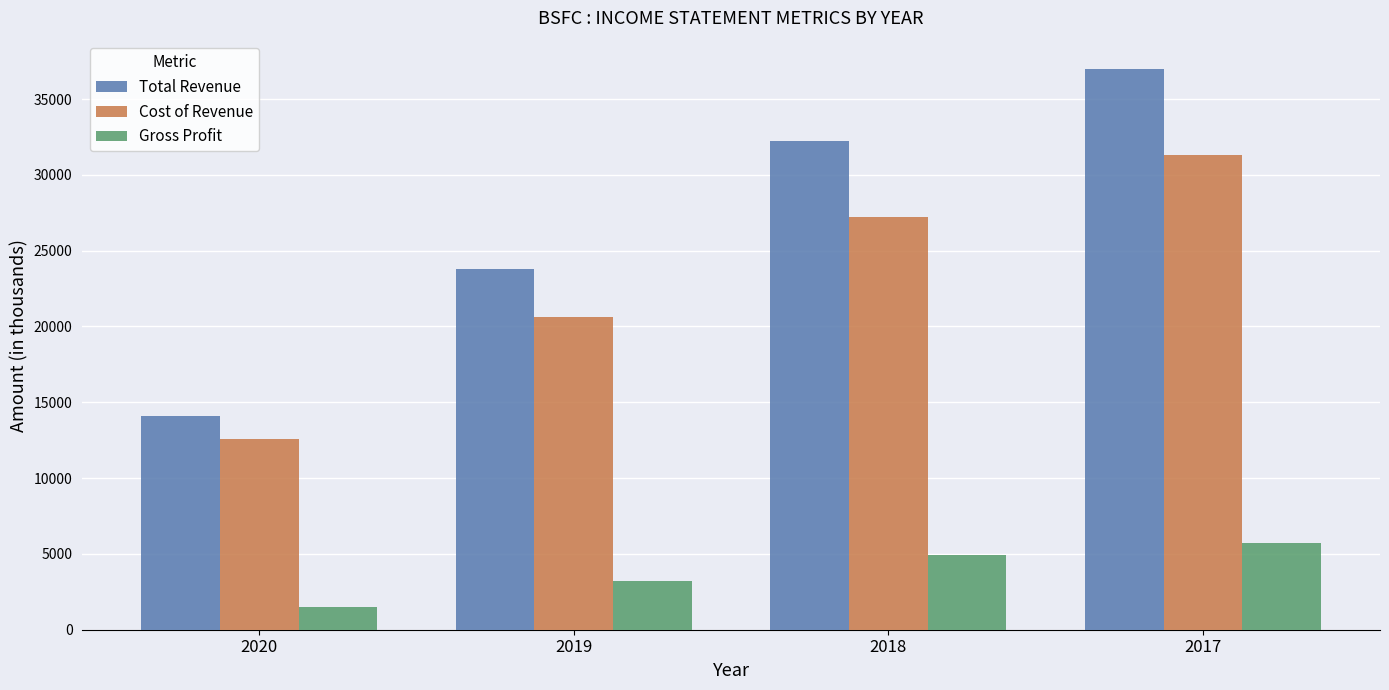

Is it true that Gross Profit equals 3200 at 2019?

True